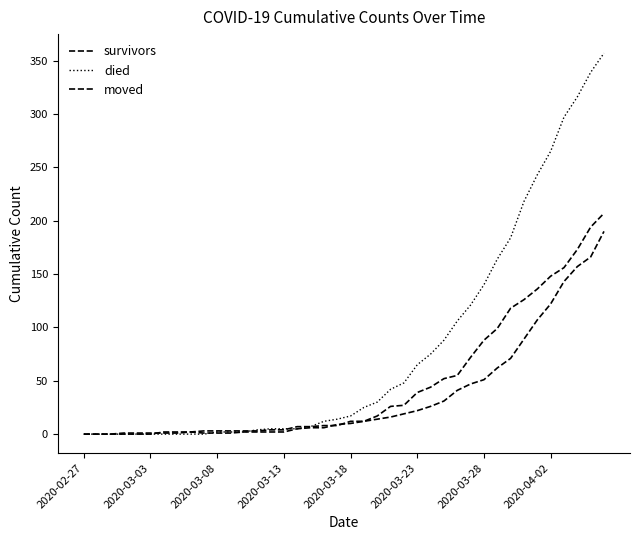

Is this an area chart (filled region under the line)?

No